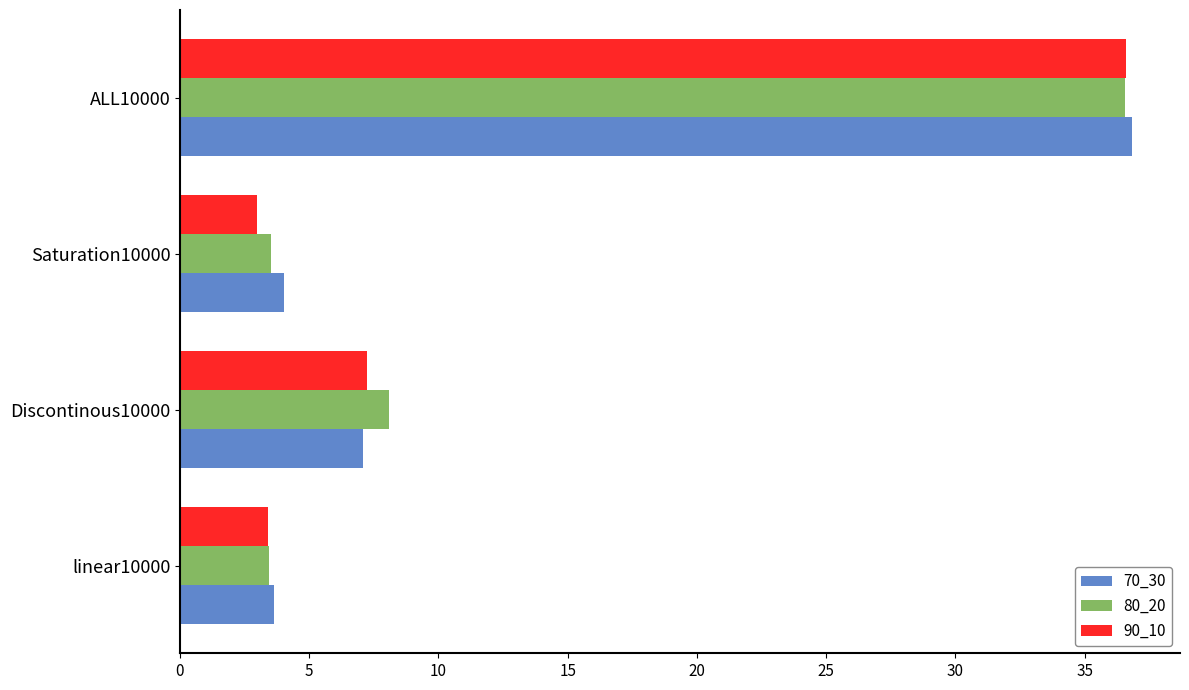

Rank the categories by 70_30 value from lowest to highest.

linear10000, Saturation10000, Discontinous10000, ALL10000